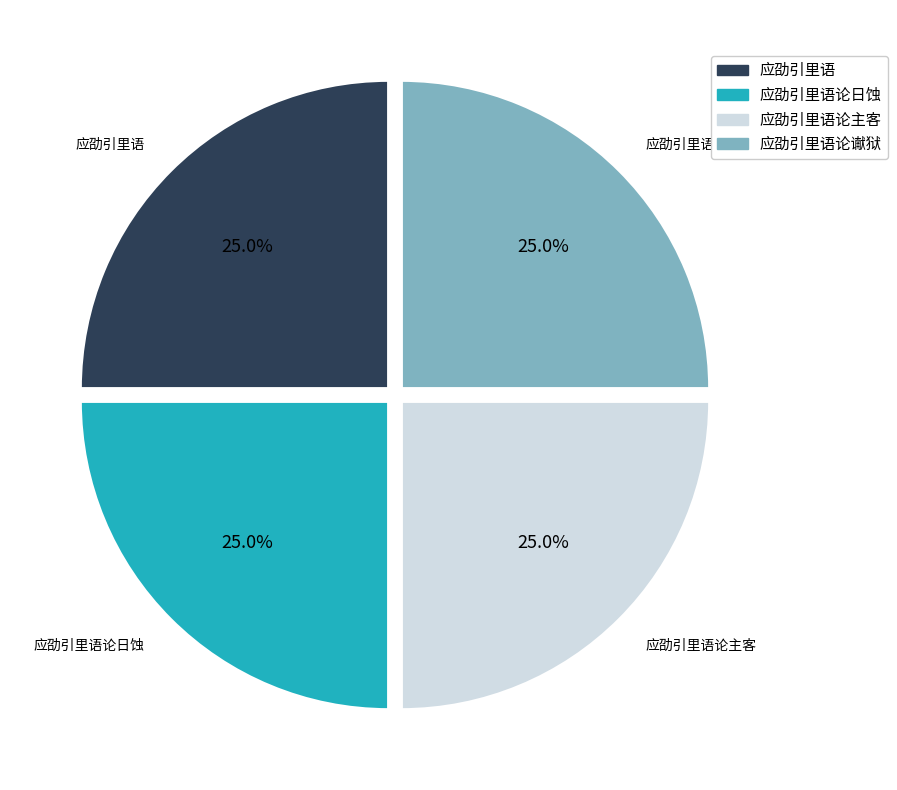

Is there any slice that represents more than half of the pie?

No